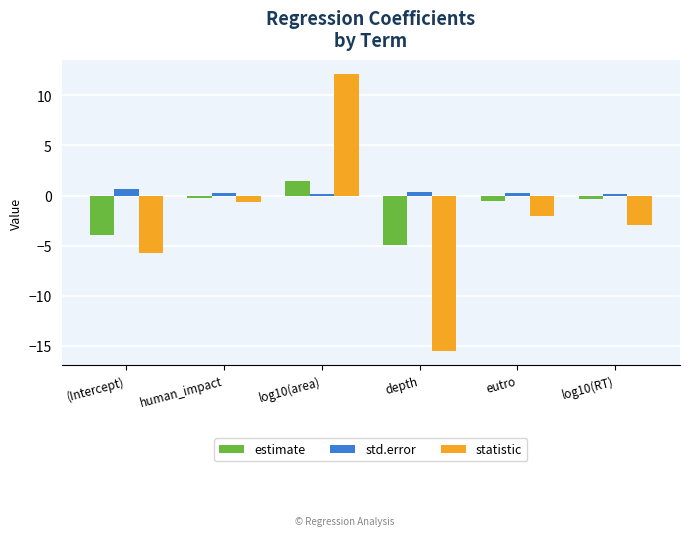

How many values in the statistic series exceed -2?

2